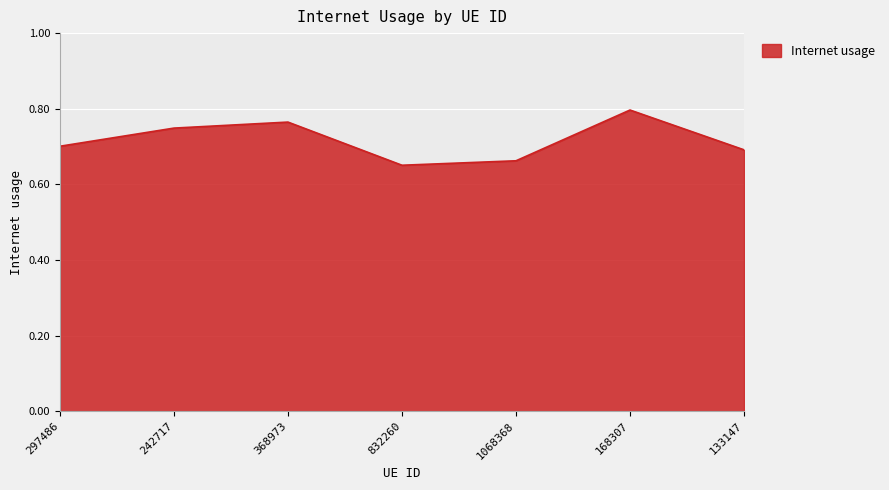

Rank the categories by value from lowest to highest.

832260, 1068368, 133147, 297486, 242717, 368973, 168307